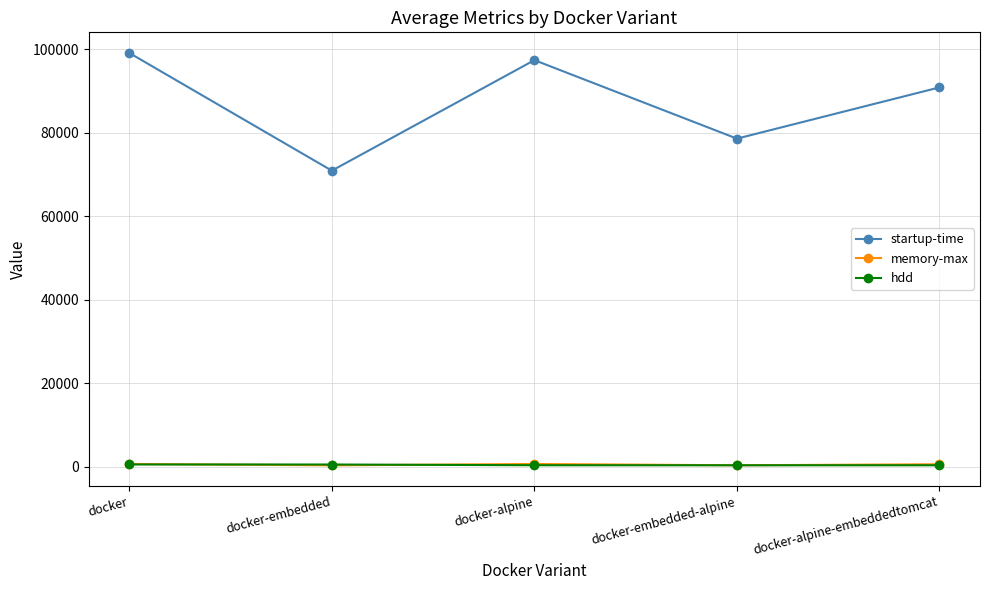

At how many categories does at least one series exceed 84383?

3